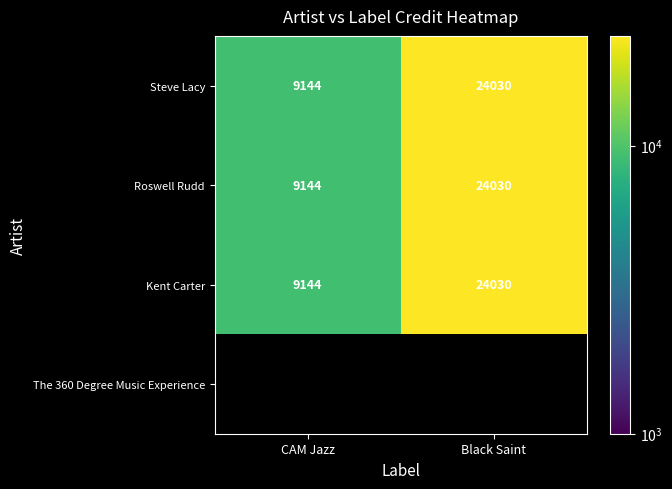

The value of Kent Carter at Black Saint is 12844. True or false?

False